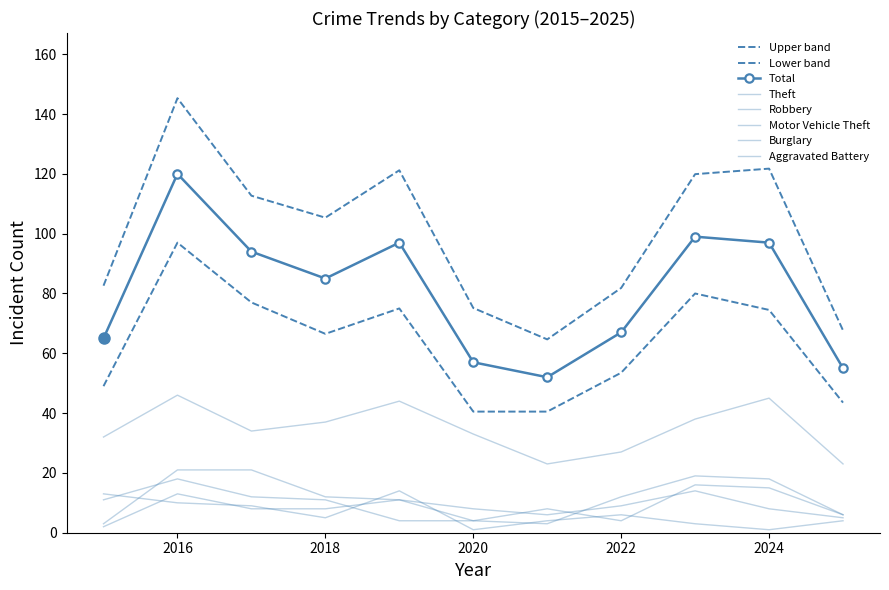

What is the minimum value shown in the chart?

1